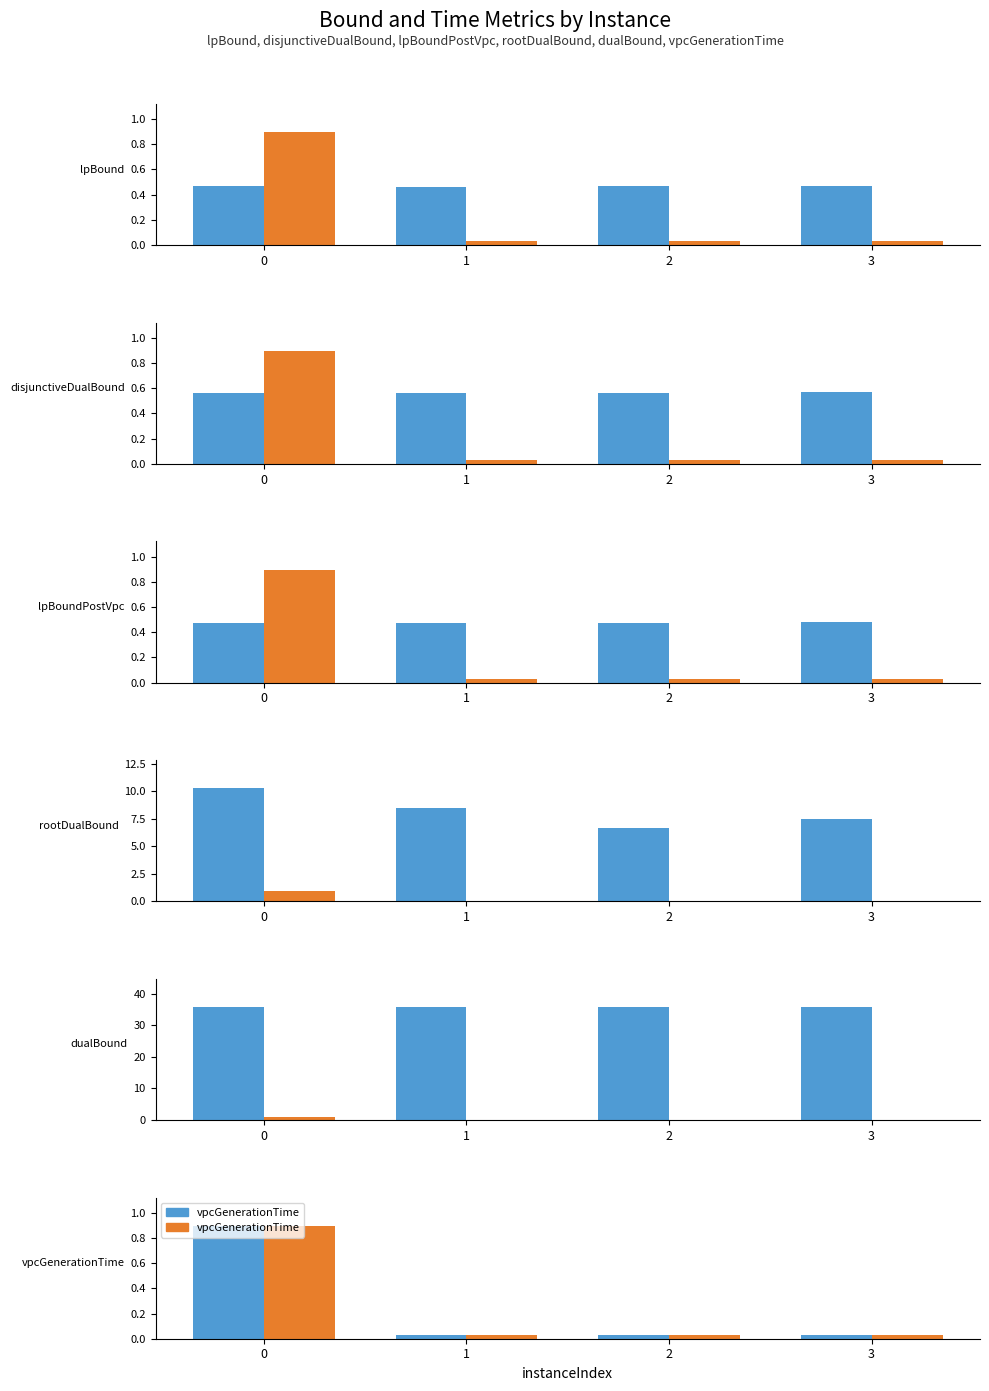

How many categories are shown in the chart?

4